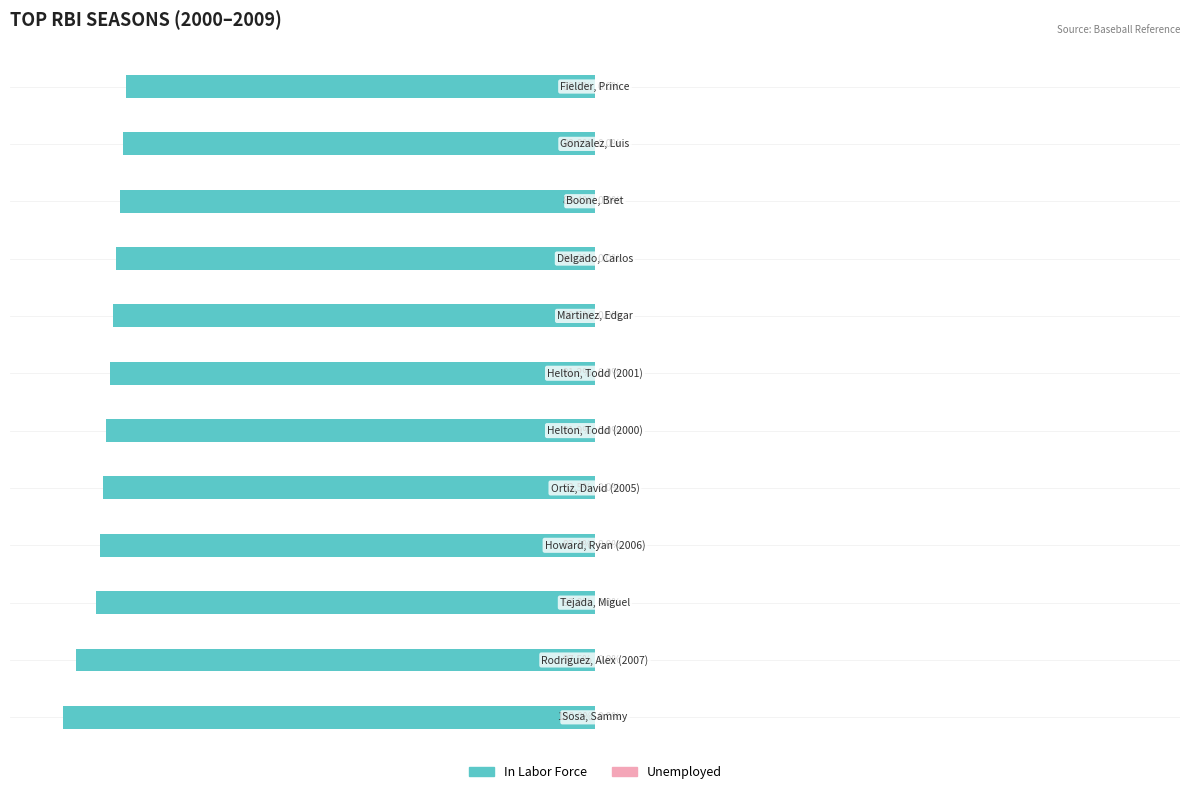

Does the chart contain any negative values?

Yes